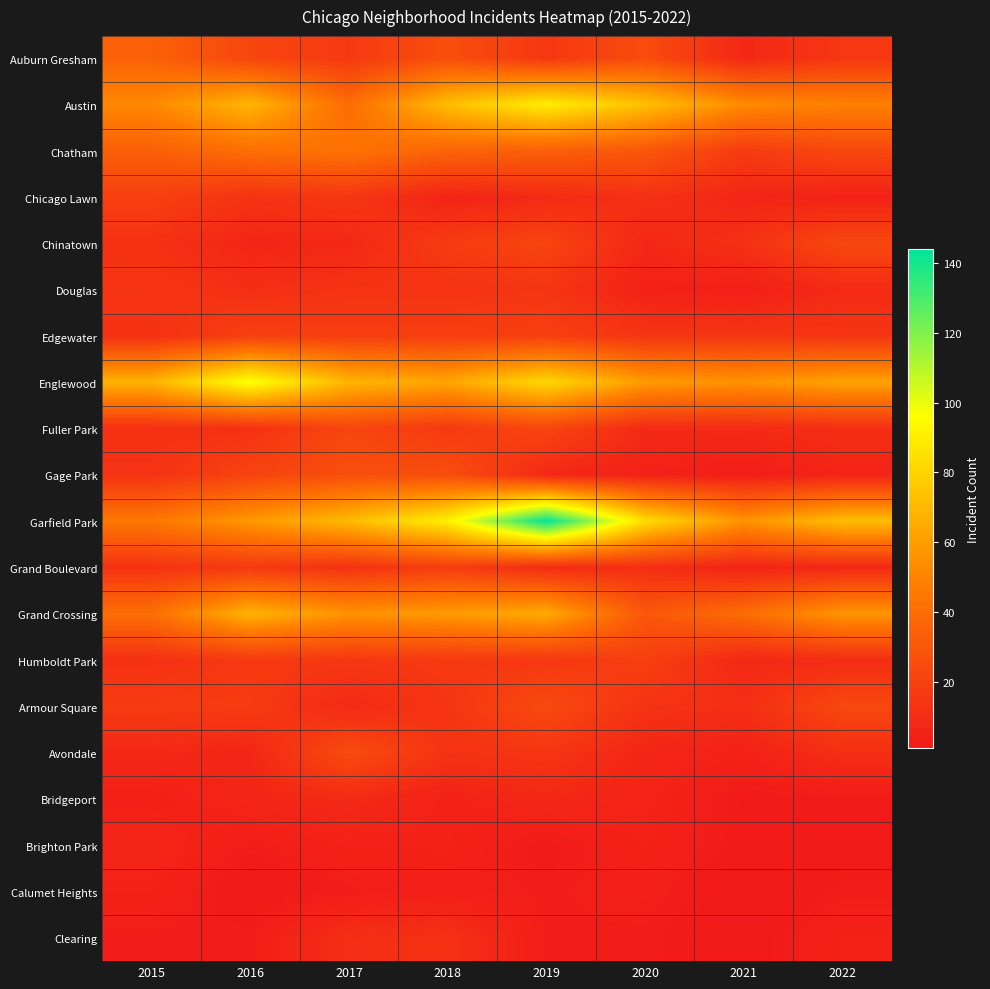

Reading left to right, list all the values displayed in this chart.

Auburn Gresham: 2015=35	2016=22	2017=16	2018=26	2019=15	2020=25	2021=8	2022=15
Austin: 2015=52	2016=69	2017=40	2018=72	2019=90	2020=73	2021=53	2022=49
Chatham: 2015=34	2016=41	2017=43	2018=36	2019=34	2020=30	2021=17	2022=23
Chicago Lawn: 2015=19	2016=13	2017=15	2018=6	2019=9	2020=12	2021=7	2022=5
Chinatown: 2015=12	2016=7	2017=8	2018=17	2019=21	2020=8	2021=12	2022=23
Douglas: 2015=14	2016=11	2017=13	2018=13	2019=14	2020=5	2021=4	2022=9
Edgewater: 2015=12	2016=19	2017=18	2018=18	2019=19	2020=14	2021=14	2022=14
Englewood: 2015=68	2016=98	2017=69	2018=63	2019=82	2020=59	2021=56	2022=62
Fuller Park: 2015=12	2016=12	2017=22	2018=16	2019=22	2020=9	2021=9	2022=11
Gage Park: 2015=13	2016=21	2017=26	2018=26	2019=8	2020=5	2021=3	2022=6
Garfield Park: 2015=45	2016=58	2017=71	2018=91	2019=144	2020=84	2021=56	2022=72
Grand Boulevard: 2015=13	2016=16	2017=13	2018=18	2019=10	2020=11	2021=6	2022=8
Grand Crossing: 2015=41	2016=68	2017=56	2018=59	2019=65	2020=30	2021=40	2022=57
Humboldt Park: 2015=12	2016=16	2017=15	2018=16	2019=15	2020=19	2021=8	2022=10
Armour Square: 2015=17	2016=17	2017=9	2018=14	2019=24	2020=13	2021=11	2022=23
Avondale: 2015=8	2016=7	2017=25	2018=13	2019=14	2020=7	2021=5	2022=11
Bridgeport: 2015=4	2016=7	2017=9	2018=5	2019=8	2020=6	2021=2	2022=2
Brighton Park: 2015=7	2016=3	2017=5	2018=5	2019=2	2020=5	2021=2	2022=1
Calumet Heights: 2015=5	2016=1	2017=3	2018=4	2019=3	2020=4	2021=1	2022=3
Clearing: 2015=3	2016=3	2017=11	2018=12	2019=3	2020=3	2021=1	2022=5